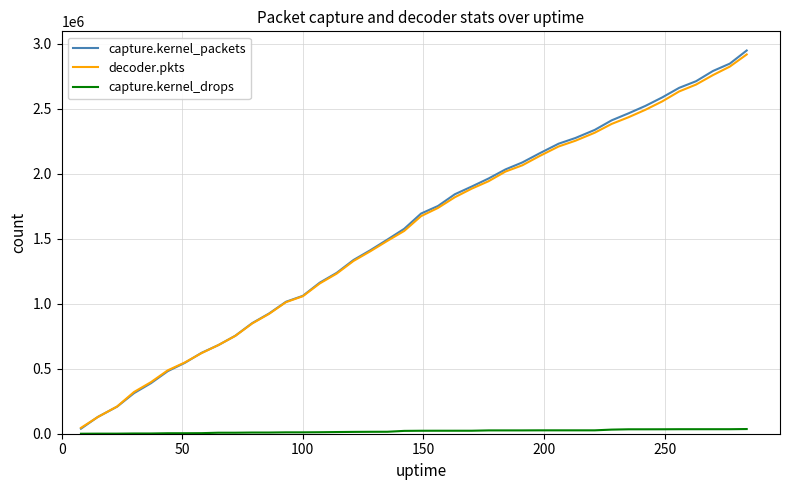

What is the greatest value displayed?

2946952